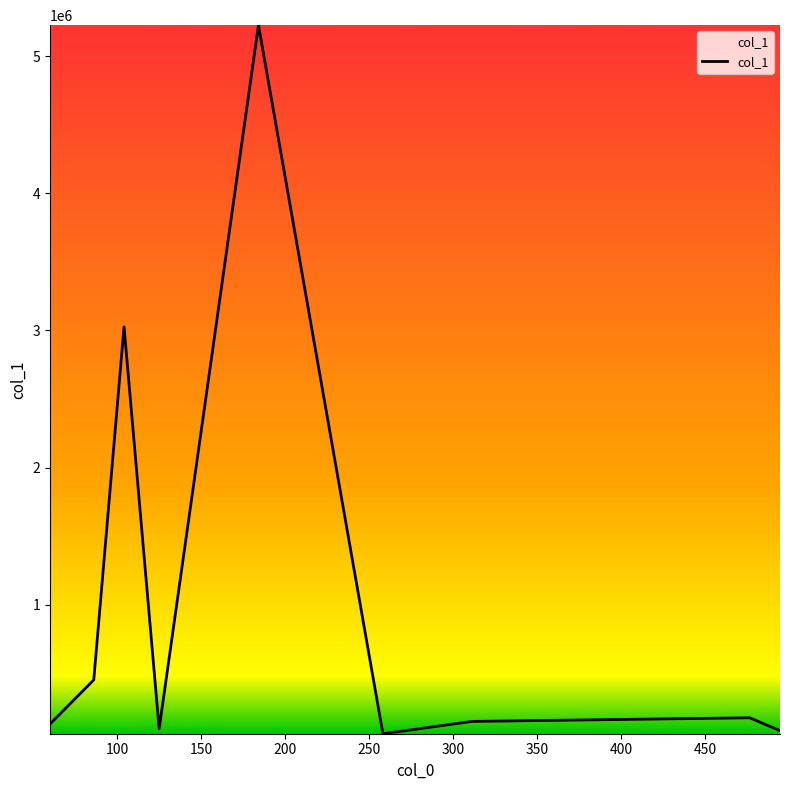

What is the difference between the maximum and minimum values?

5163974.5